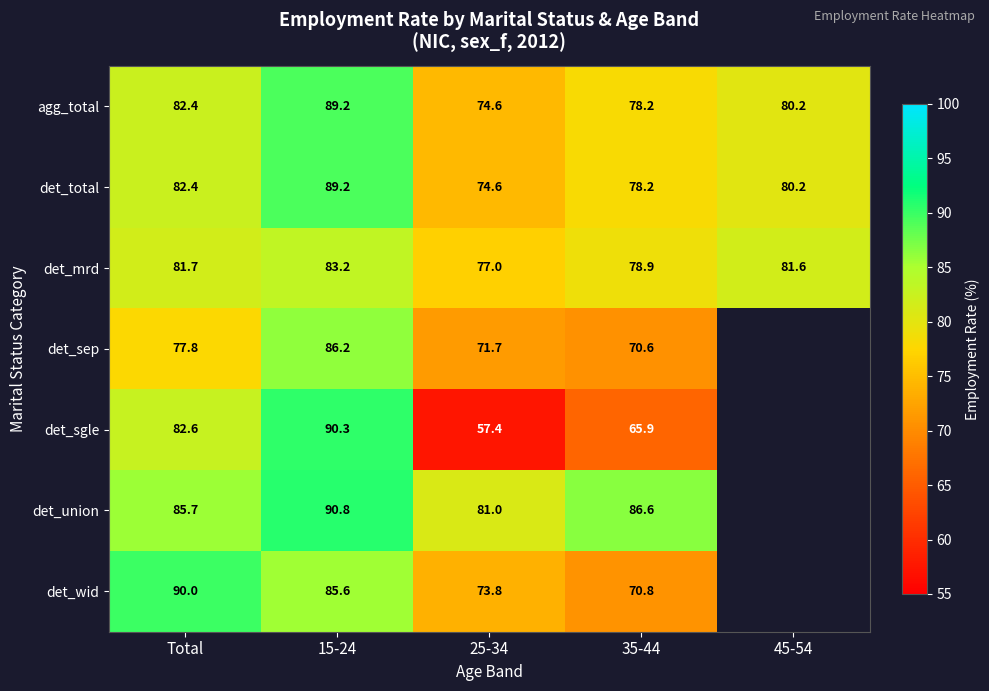

Read the det_total value at 15-24.

89.2